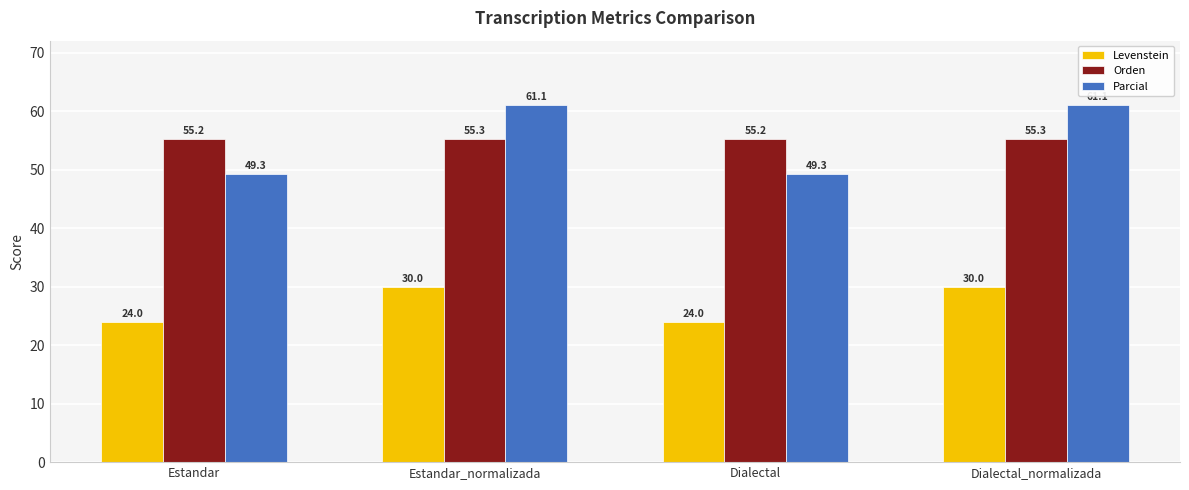

How many categories are shown in the chart?

4